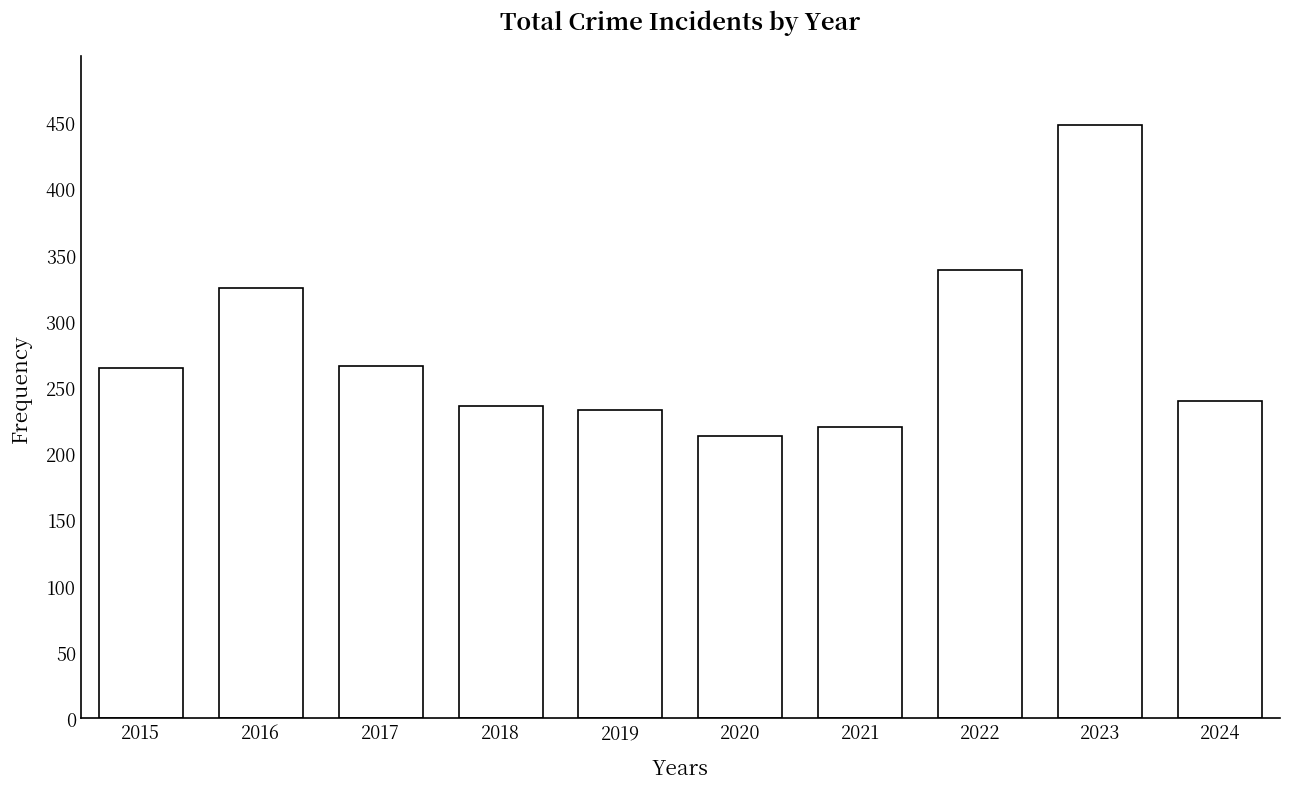

What is the difference between the maximum and minimum values?

235